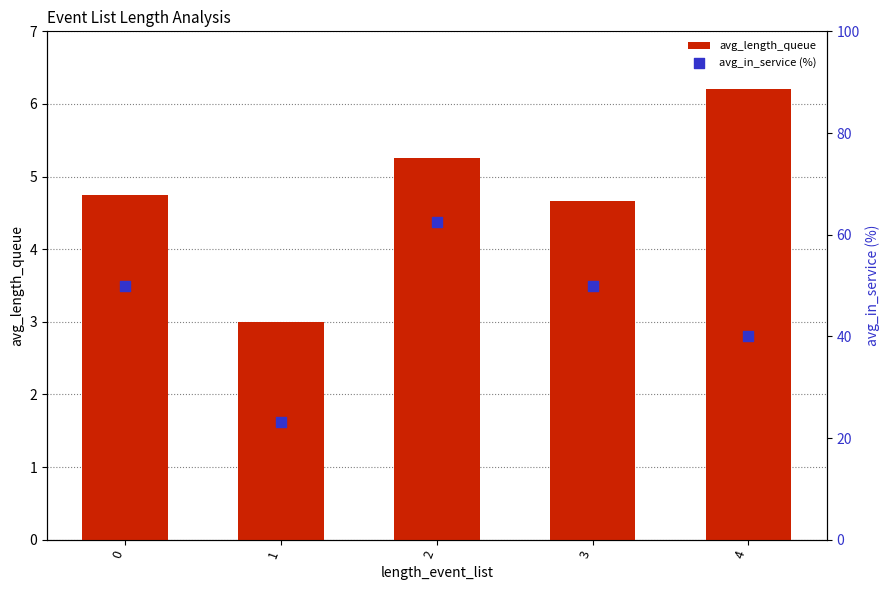

At how many categories does at least one series exceed 23?

5